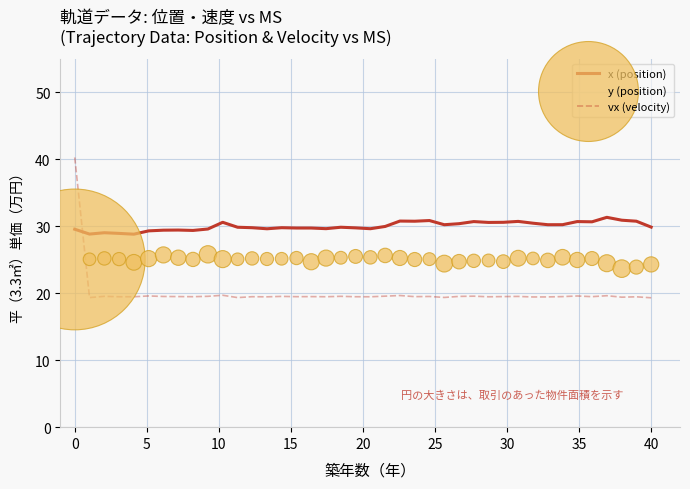

Which series has the widest spread of Y values?

vx (velocity)